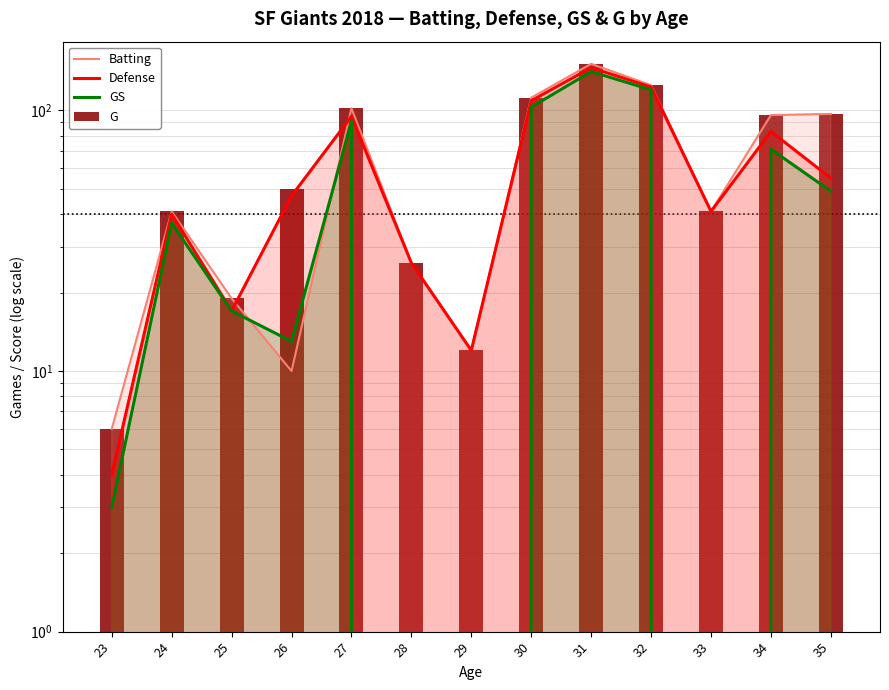

What is the sum of all G values?

878